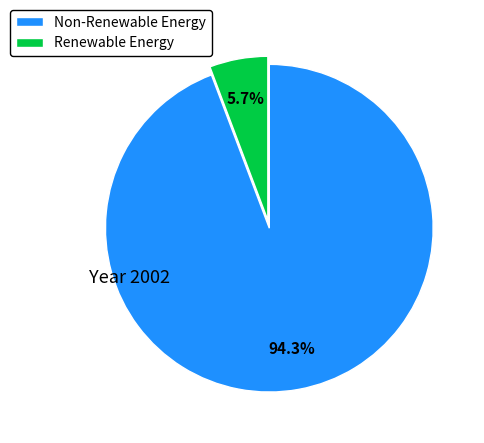

Count the number of slices in the pie.

2